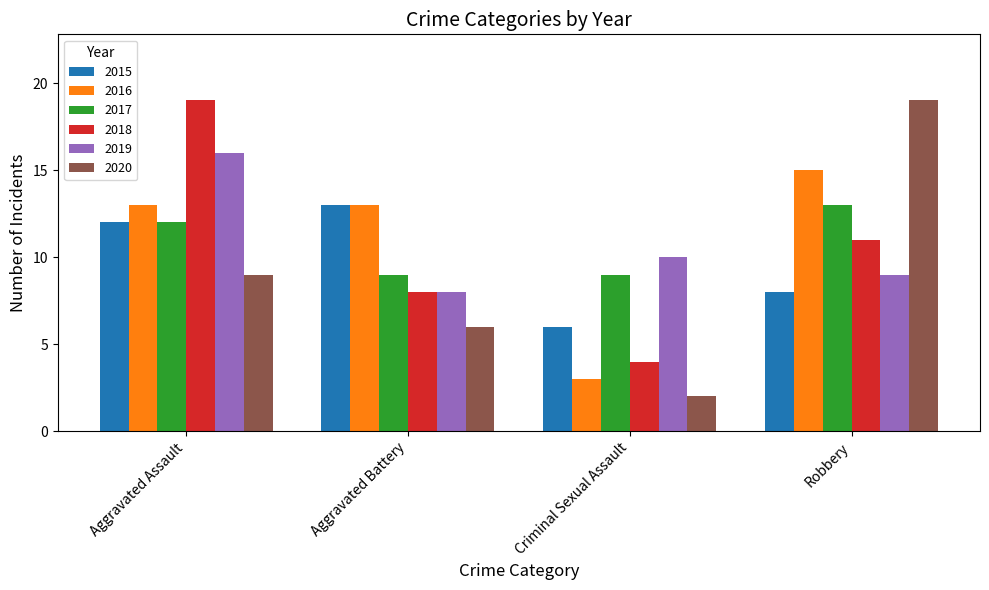

The 2016 series shows 13 at Aggravated Assault. True or false?

True